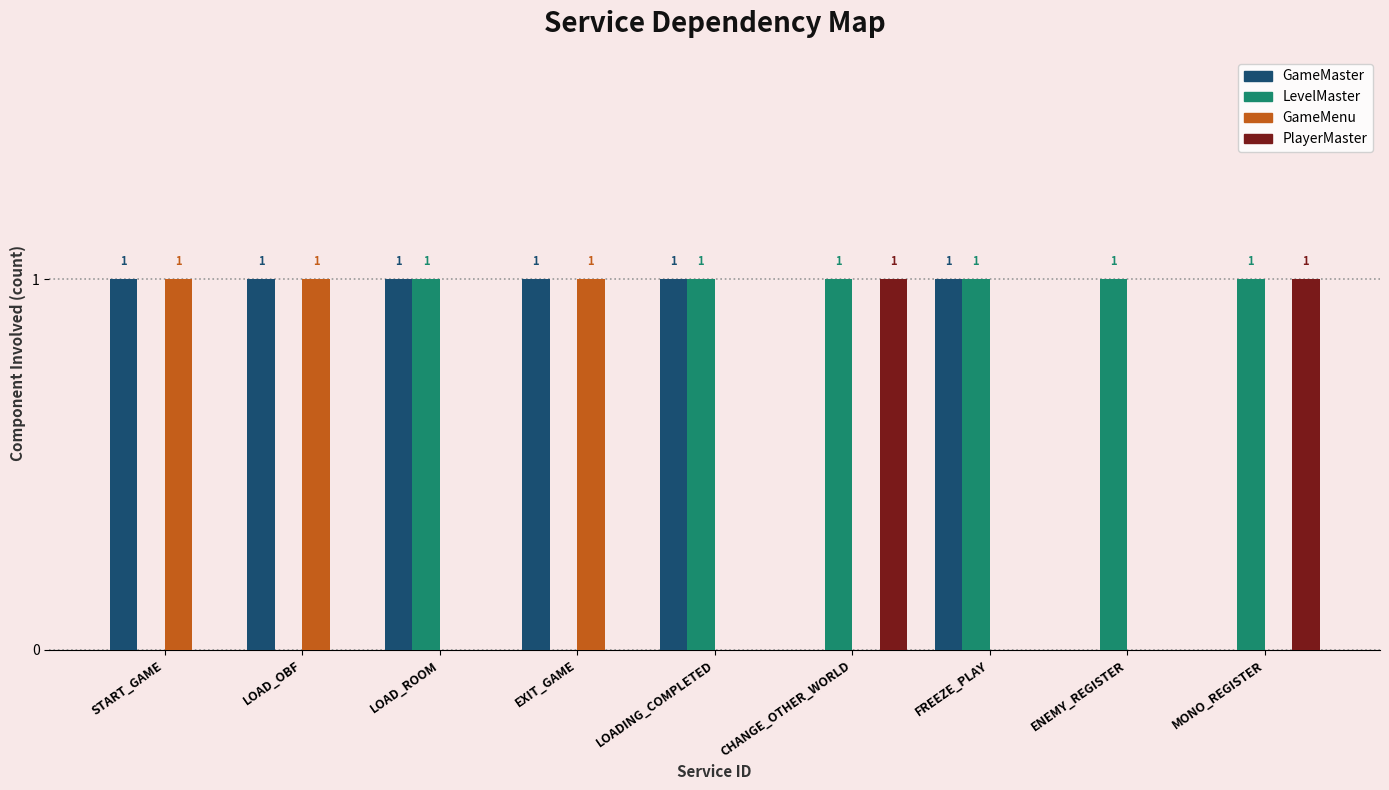

Are the bars horizontal?

No